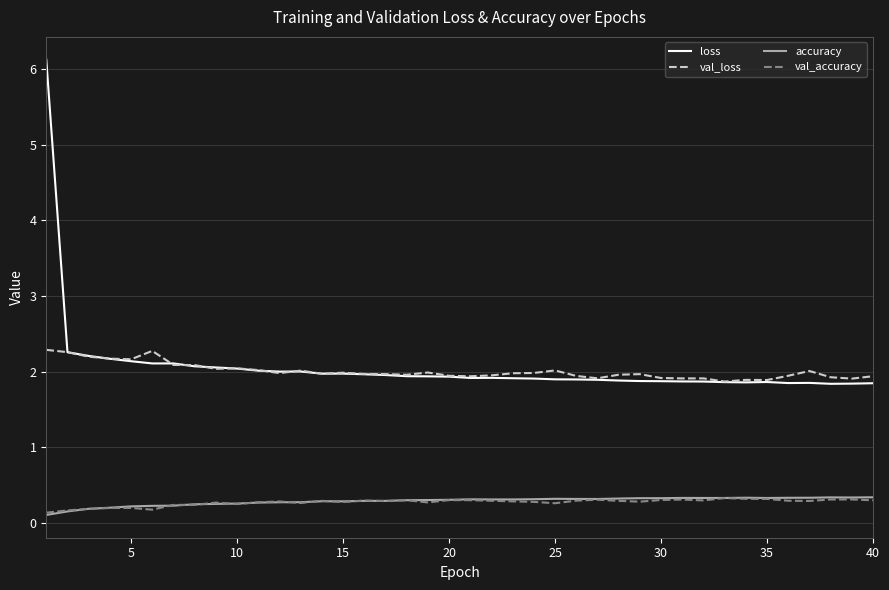

What is the highest value of the loss series?

6.1